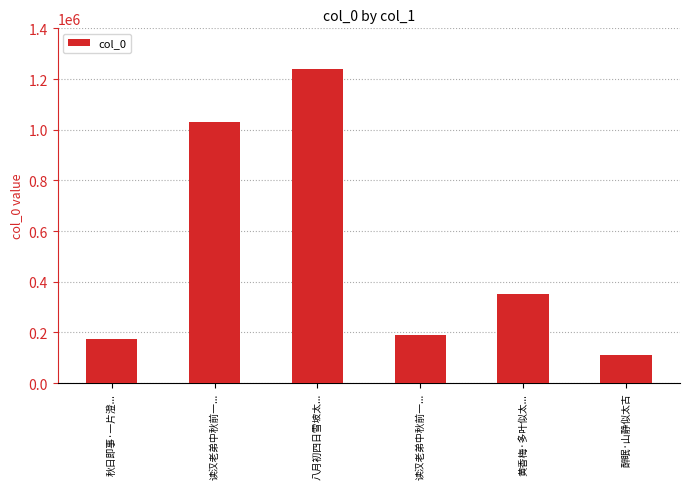

At which label is the value closest to 675100?

黄香梅·多叶似太...